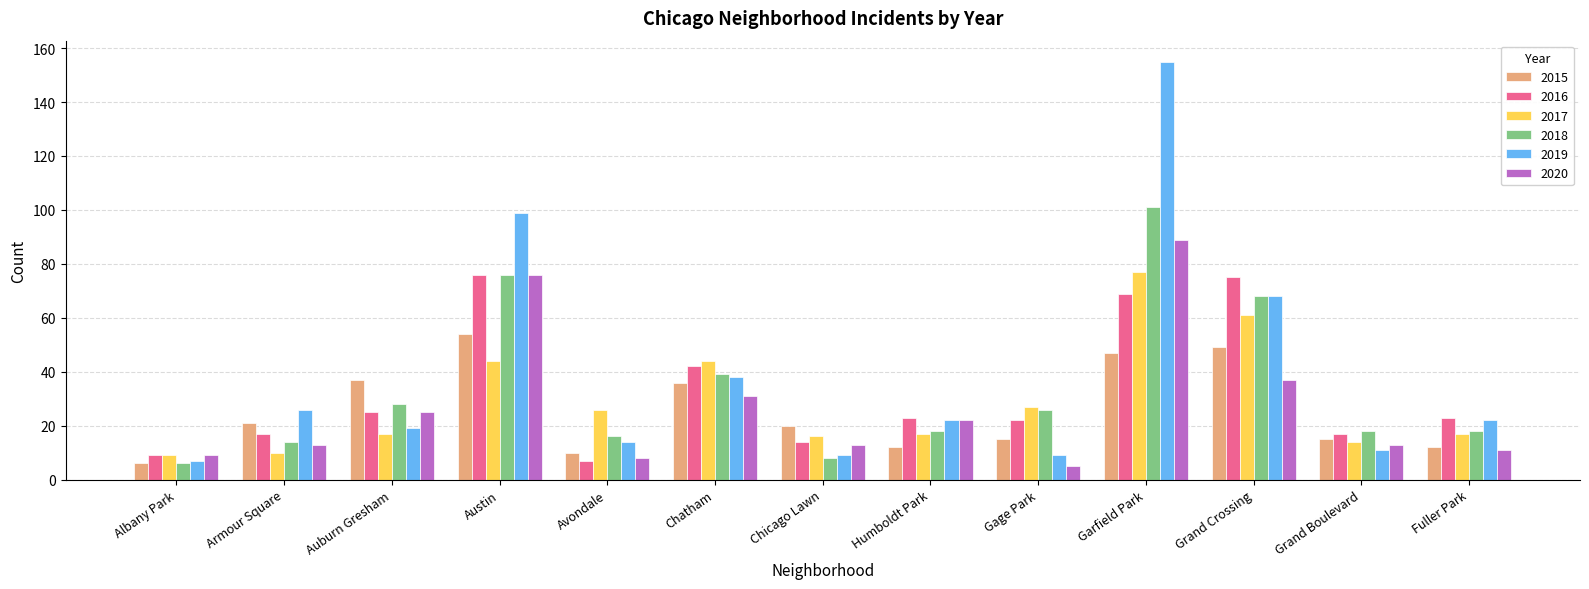

How many data points does each series have?

13